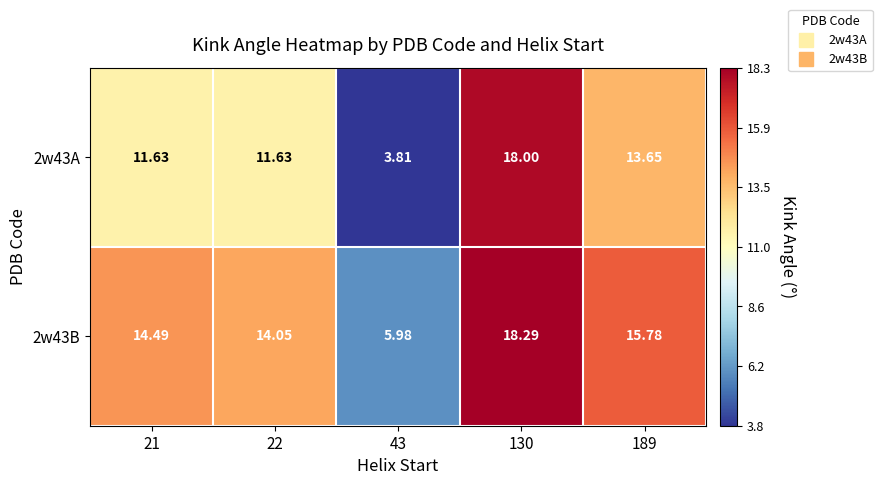

Which series has the largest range (max minus min)?

2w43A